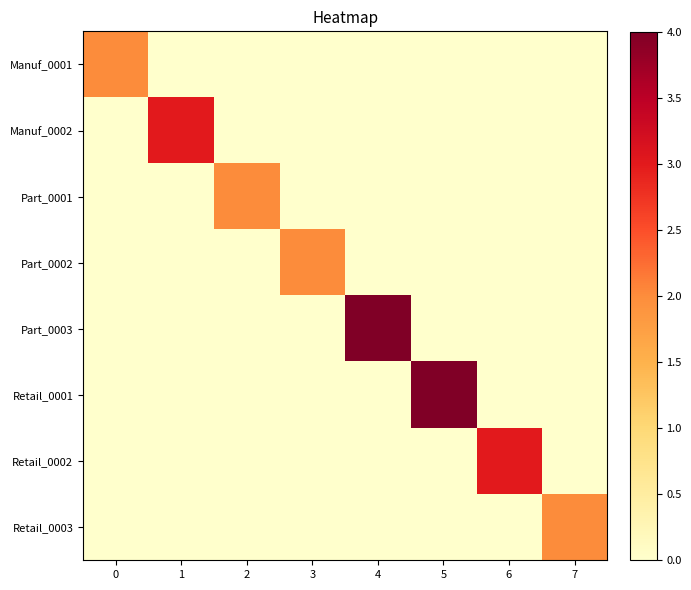

Which series has the widest spread of values?

Part_0003